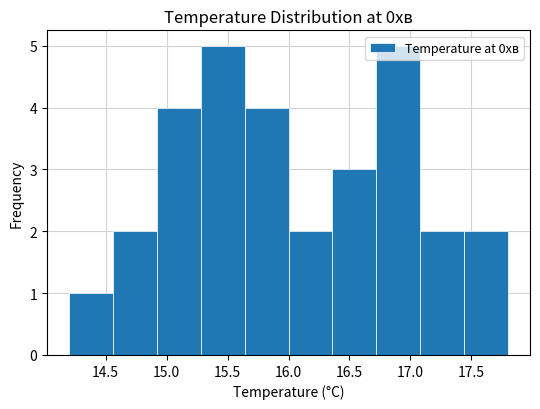

Reading left to right, list every bar in this chart as the range it spans on the x-axis followed by its height. Neither the bar edges nor the heights are printed on the chart, so give them approximately, as read against the axes.

14.20 to 14.56: 1
14.56 to 14.92: 2
14.92 to 15.28: 4
15.28 to 15.64: 5
15.64 to 16.00: 4
16.00 to 16.36: 2
16.36 to 16.72: 3
16.72 to 17.08: 5
17.08 to 17.44: 2
17.44 to 17.80: 2